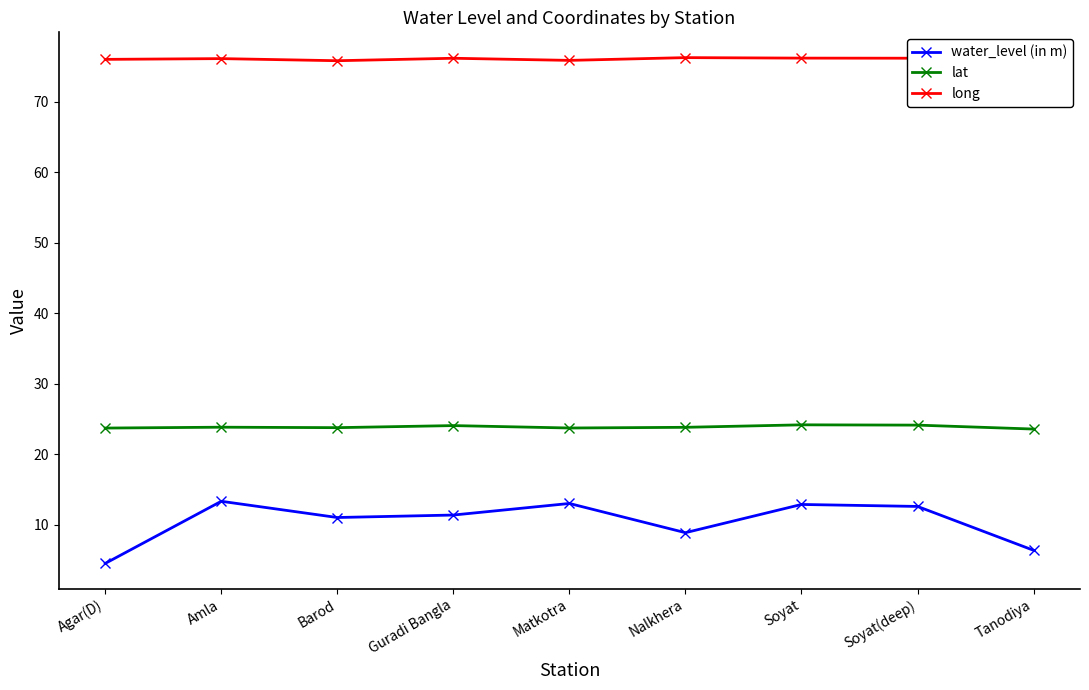

What is the minimum value shown in the chart?

4.5